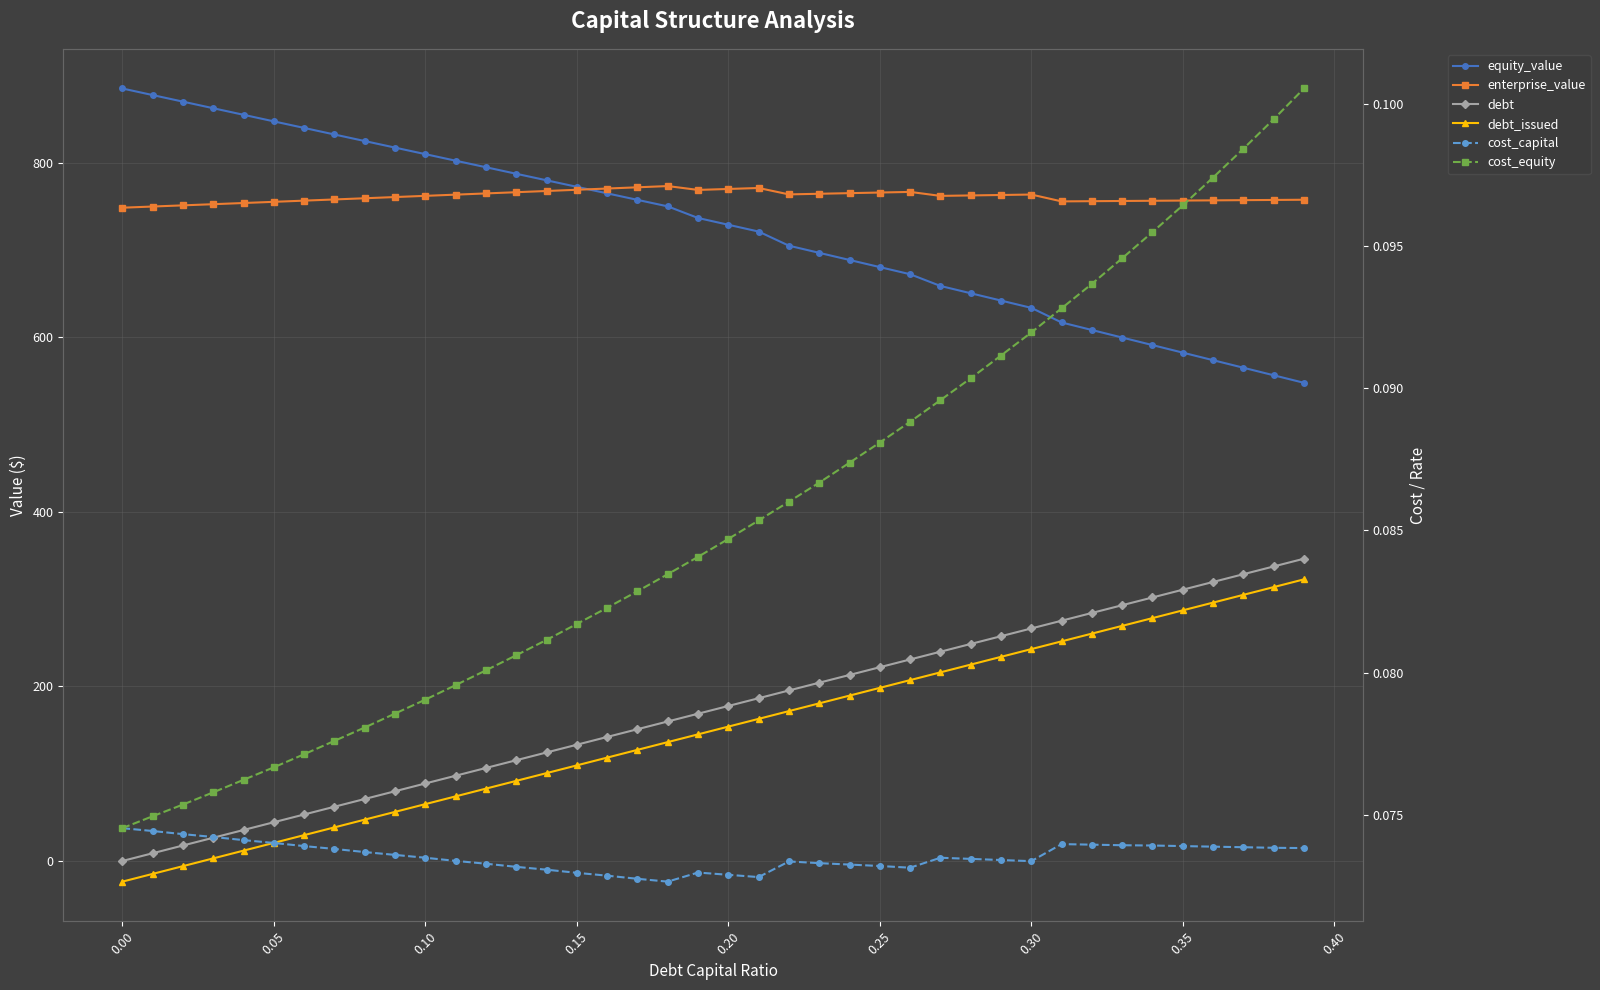

What is the value of the enterprise_value point at the 13th from the left?

764.9